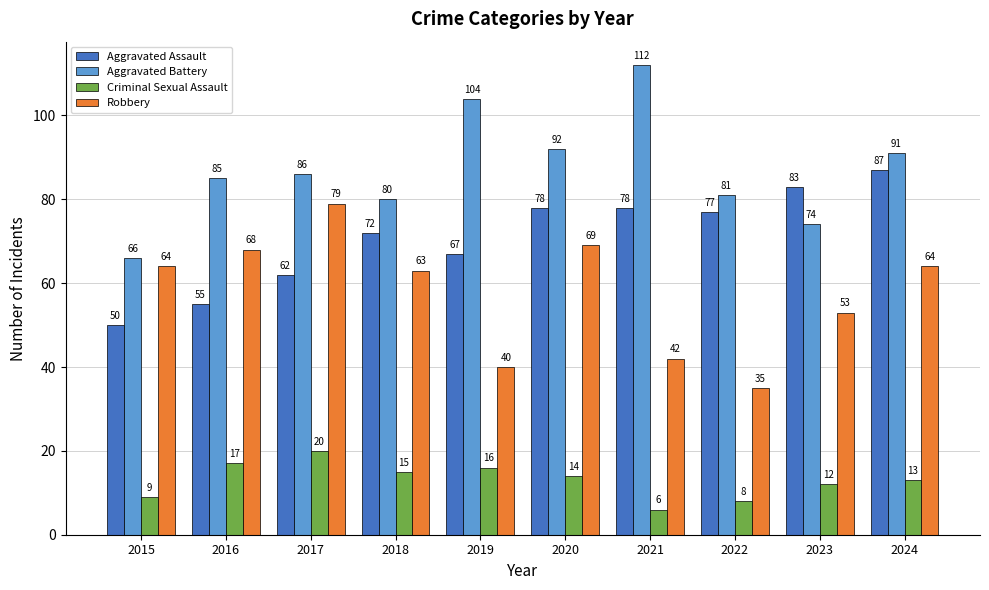

What is the value of the Criminal Sexual Assault bar at the 2nd from the left?

17